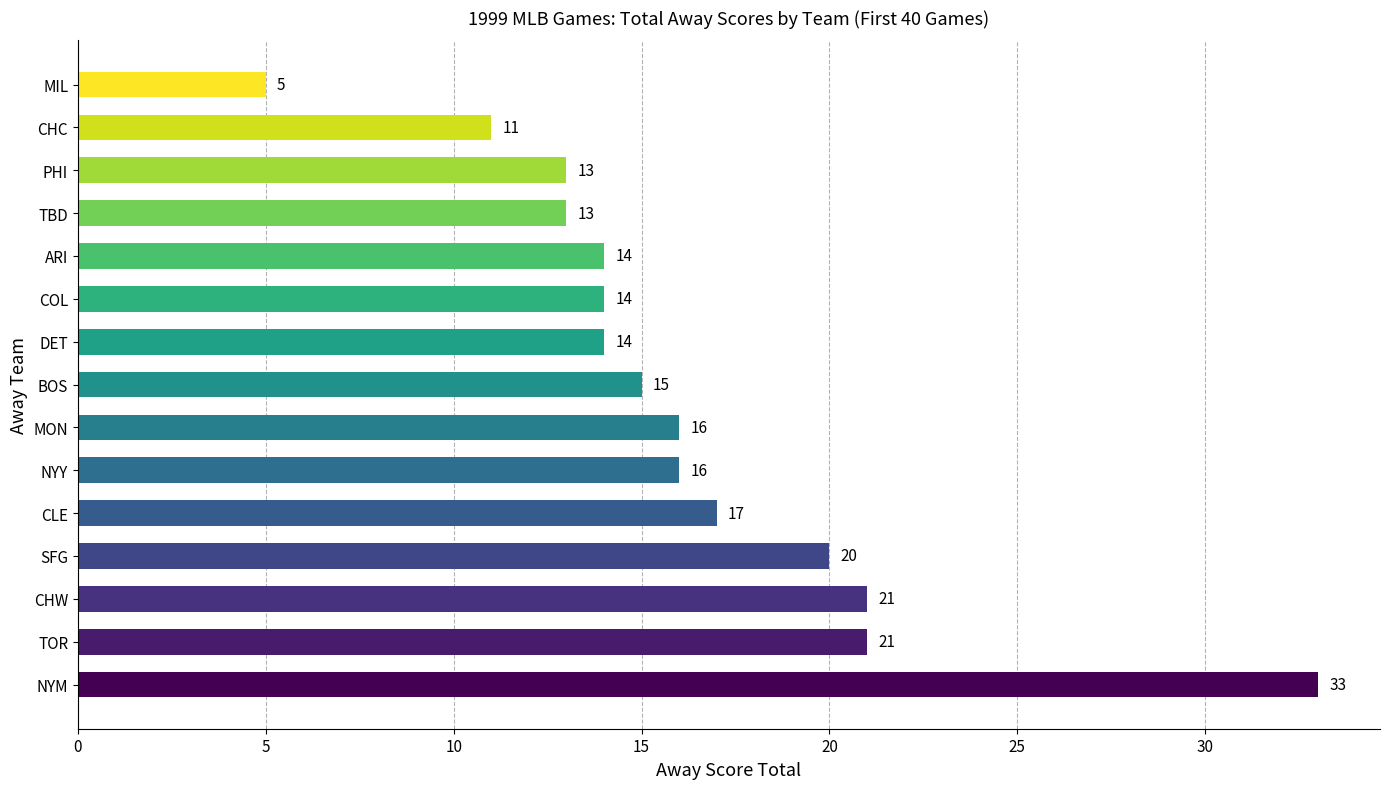

What is the difference between the second highest and second lowest values?

10